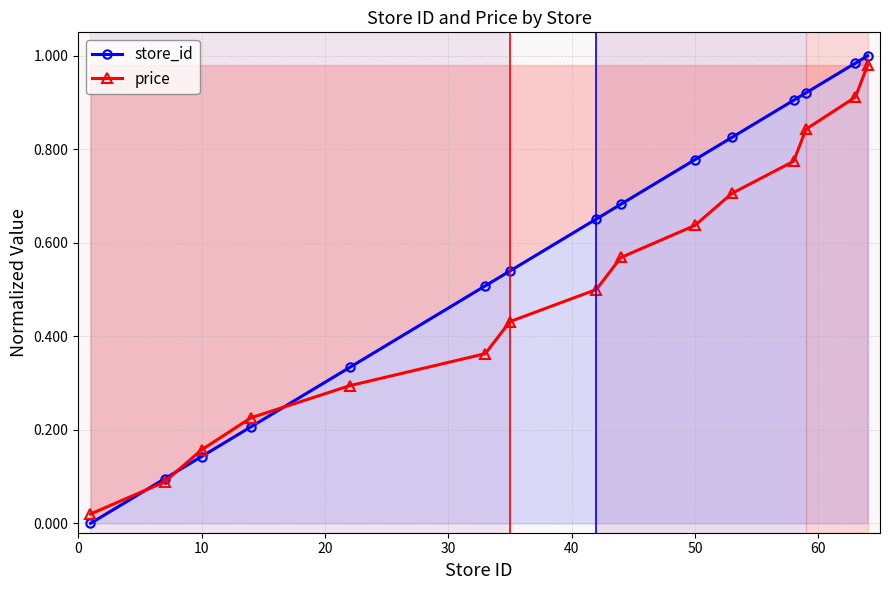

List the series in order of their overall mean, lowest first.

price, store_id